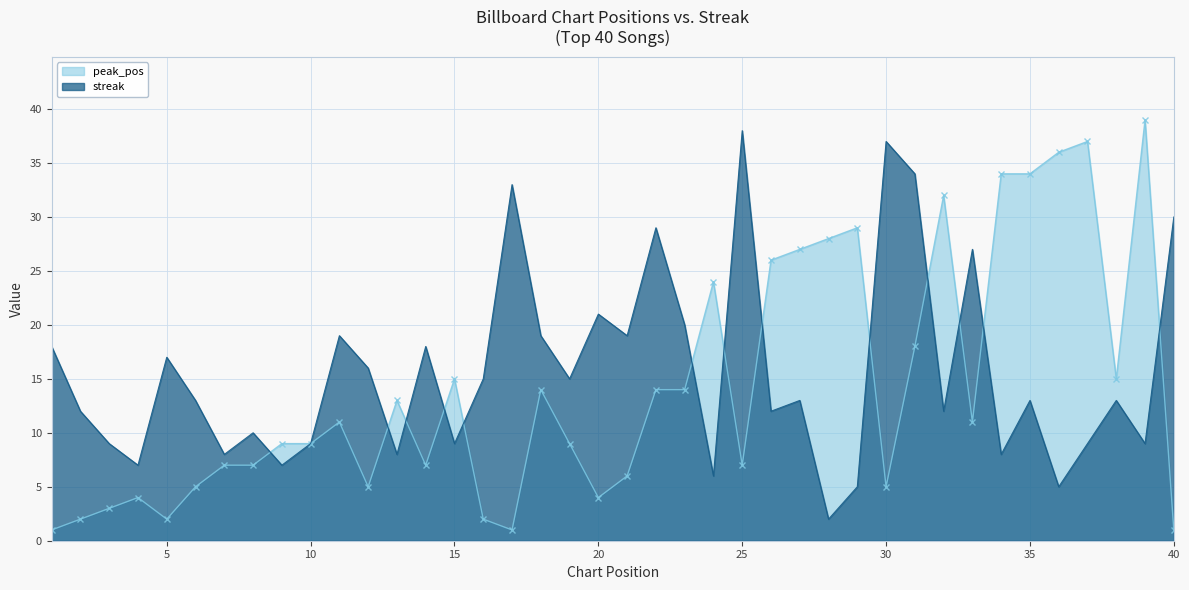

True or false: peak_pos has more than 2 interior local peaks.

True